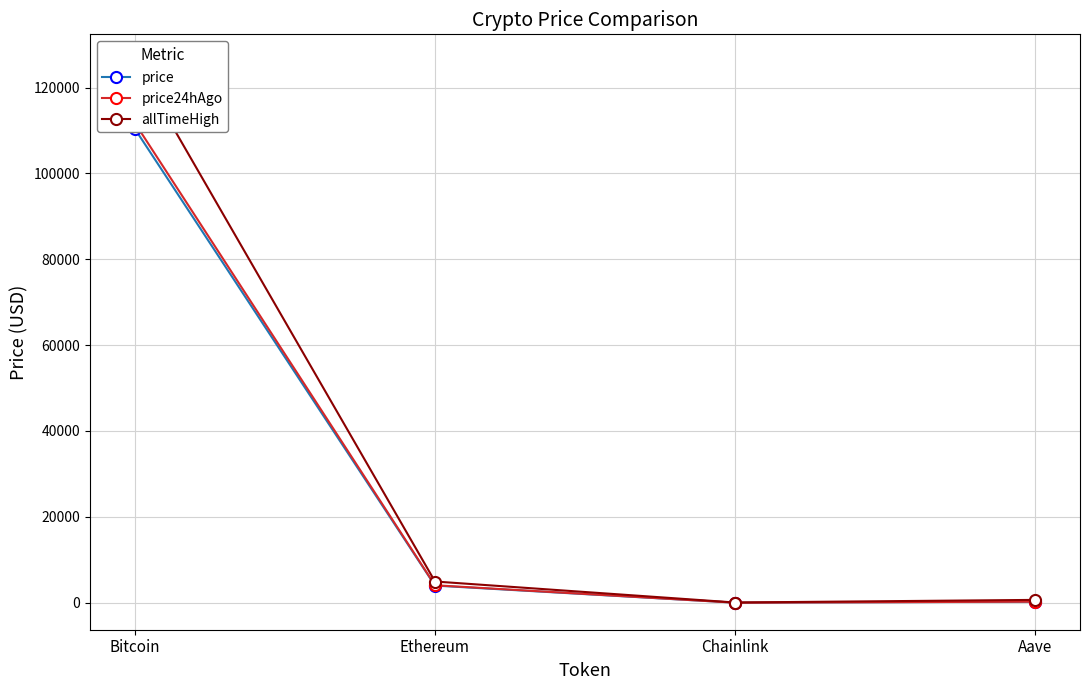

What is the minimum value for price?

18.1